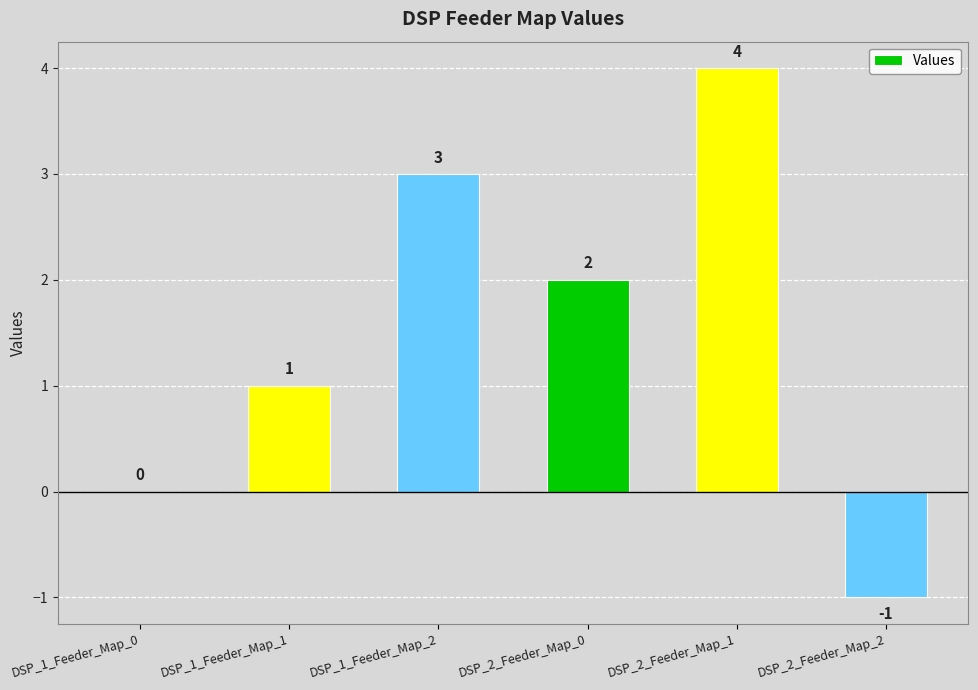

Reading right to left, transcribe all the data shown in this chart.

-1	4	2	3	1	0